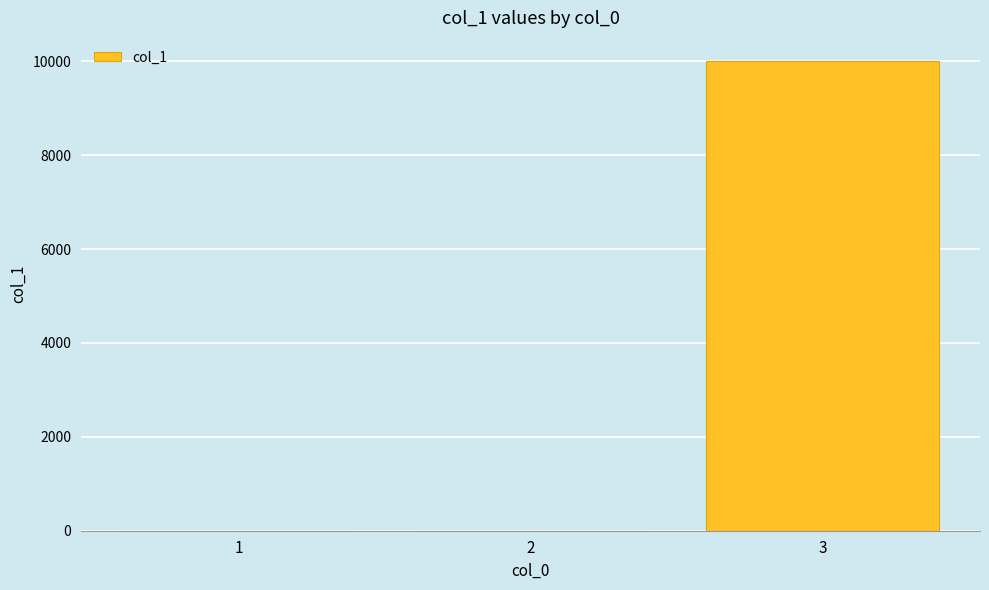

The value at 1 is 3102. True or false?

False